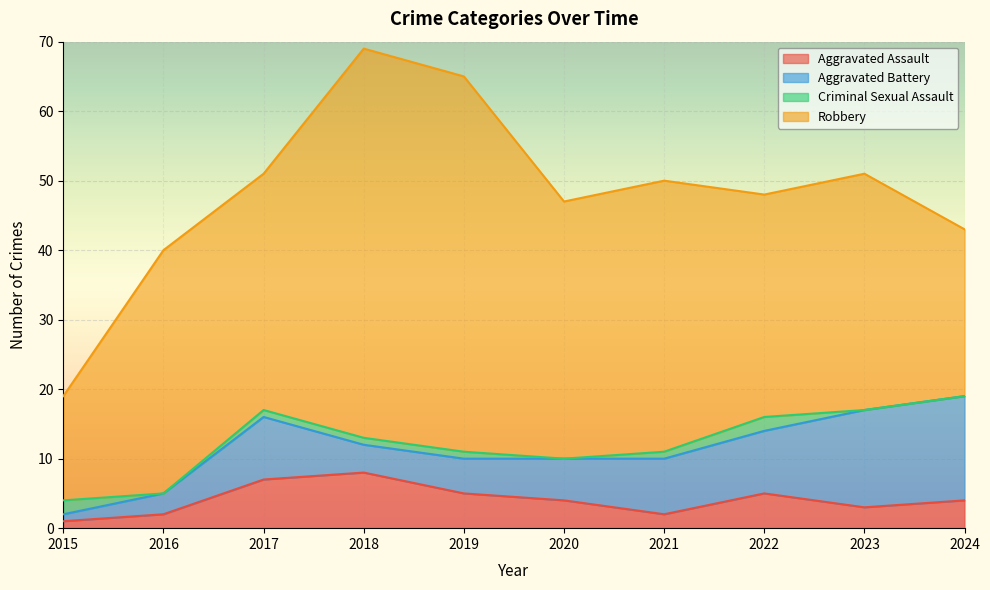

Is it true that Robbery equals 57 at 2020?

False